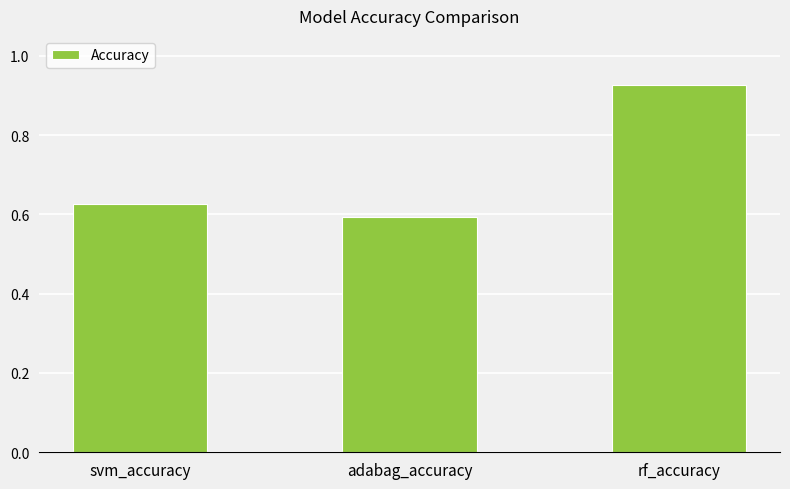

What is the label of the 1st bar from the right?

rf_accuracy